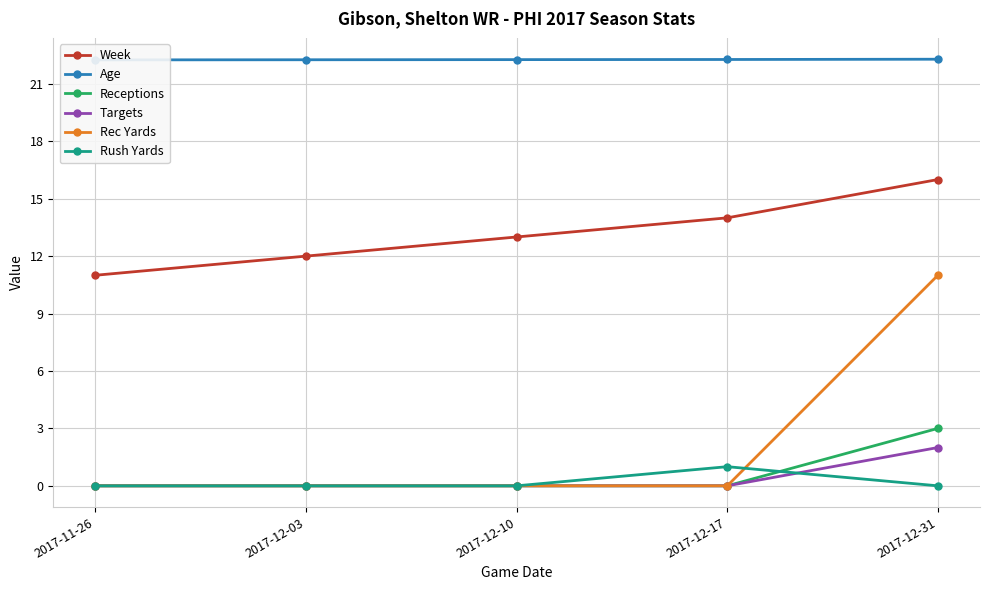

How many values in Targets are above zero?

1